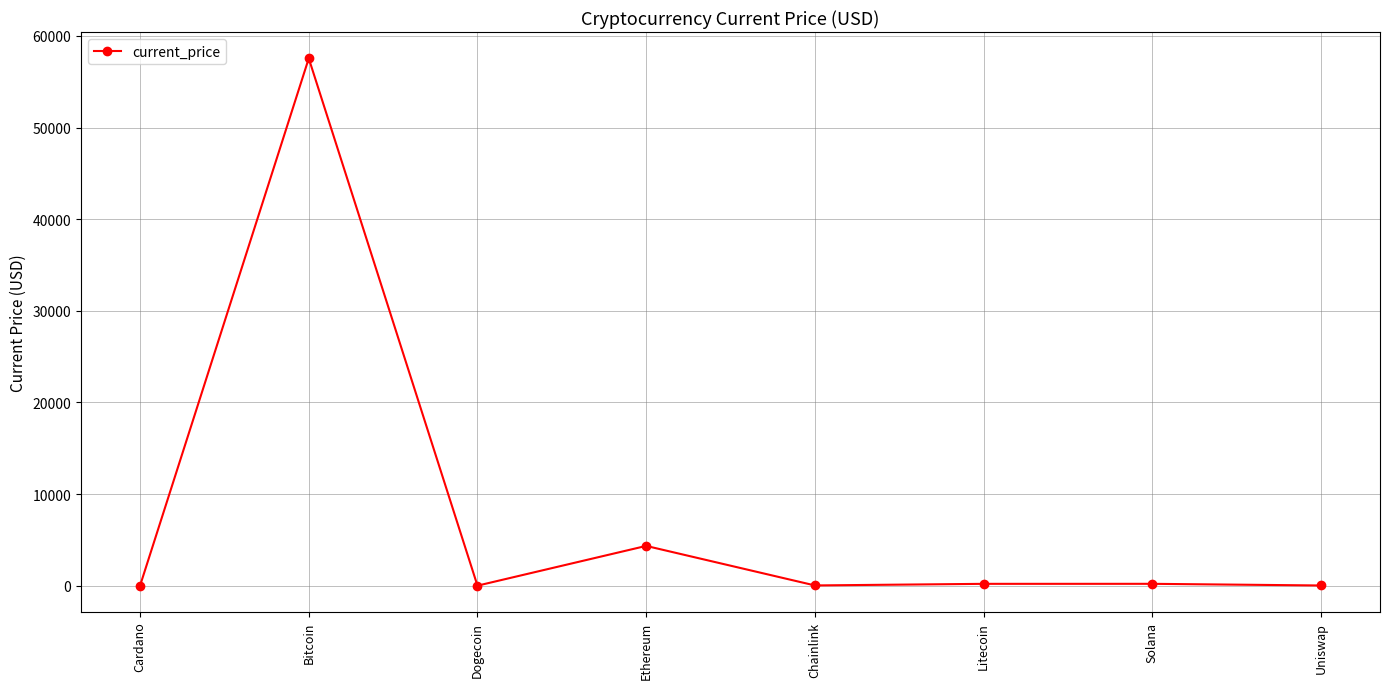

At which category does the data reach its first local peak?

Bitcoin